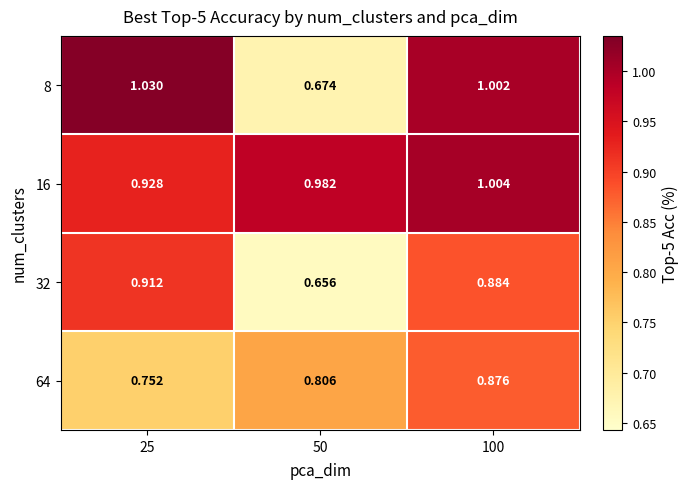

Which has a higher value, 50 or 25?

25